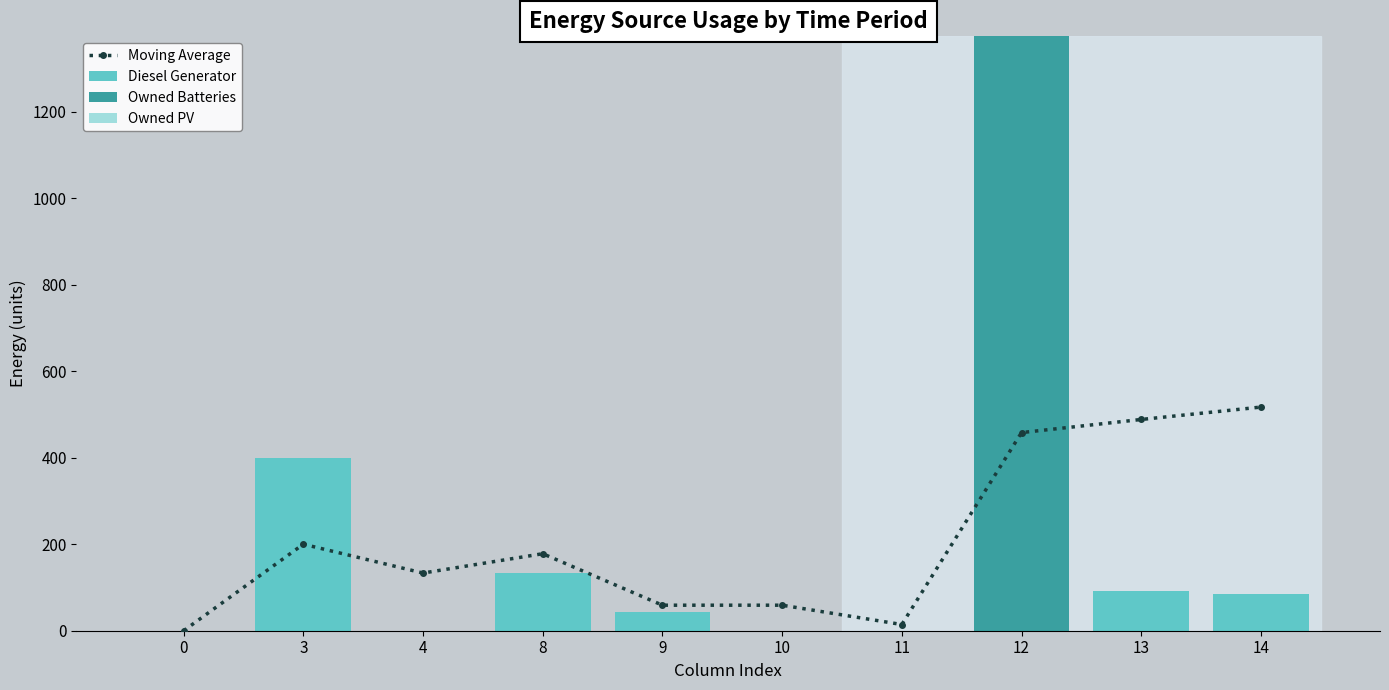

Which has a higher value, 4 or 10?

4